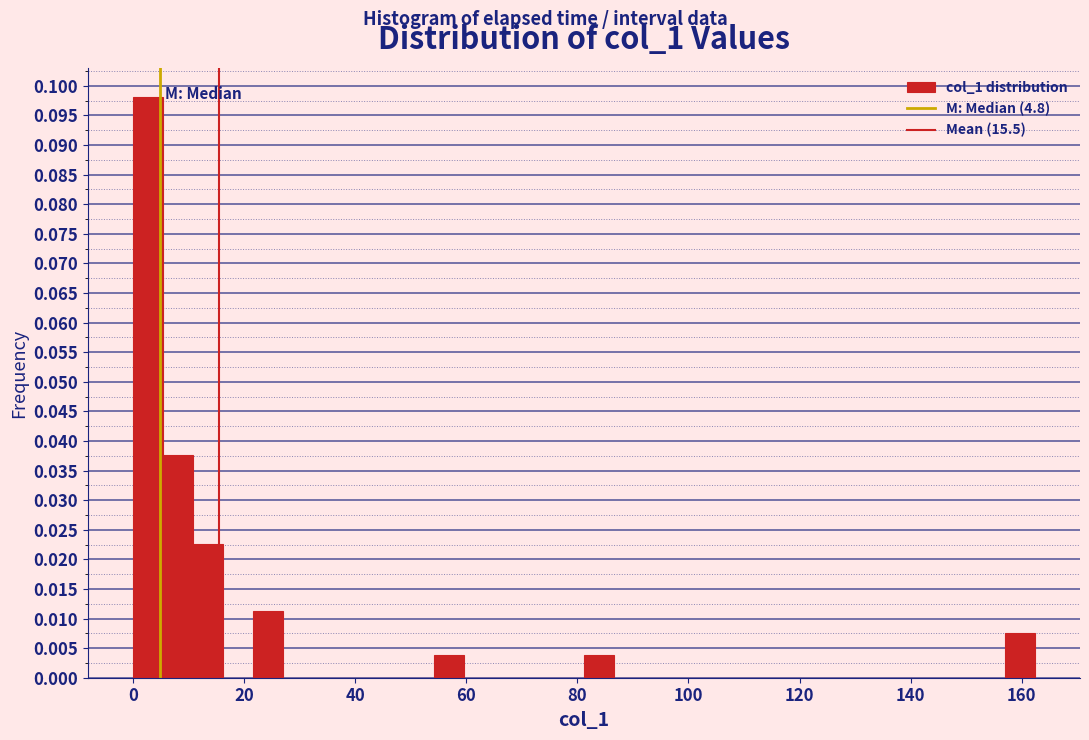

Read against the x-axis, roughly where is the centre of the tallest bar?

2